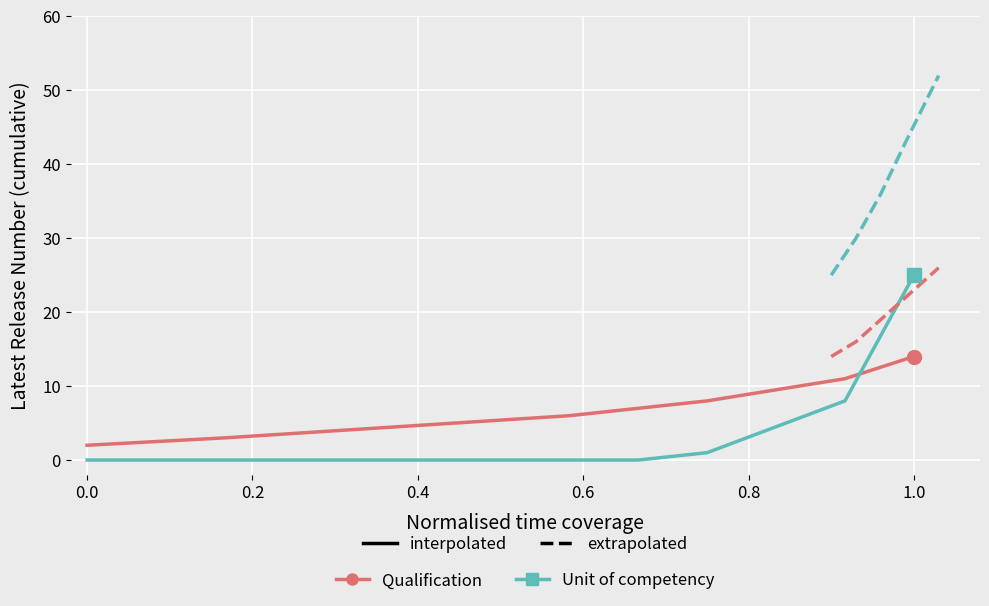

What is the approximate value of Qualification at 0.8, to the nearest 10?

10